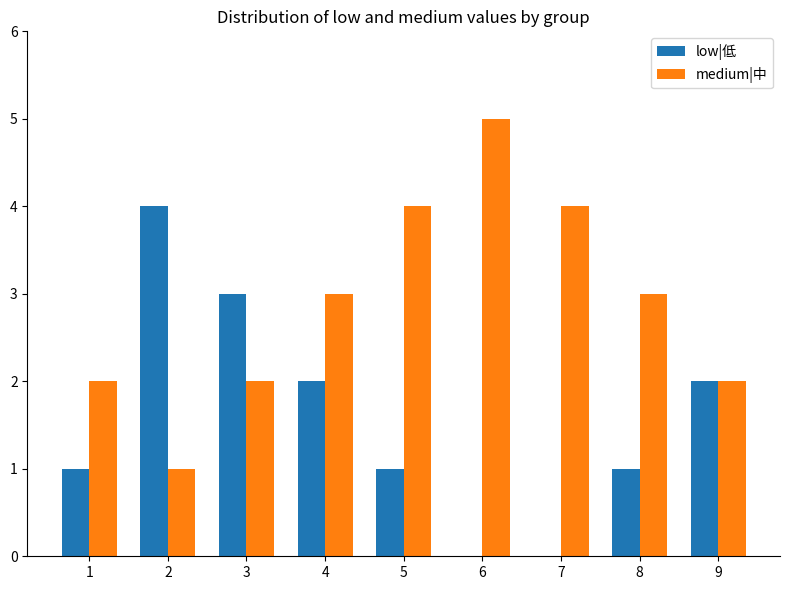

At which category does the chart reach its peak across all series?

6